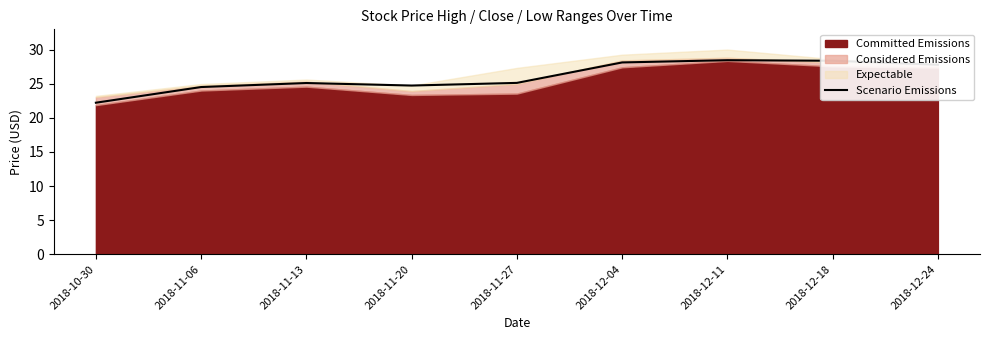

The value of Scenario Emissions at 2018-11-20 is 36.7. True or false?

False